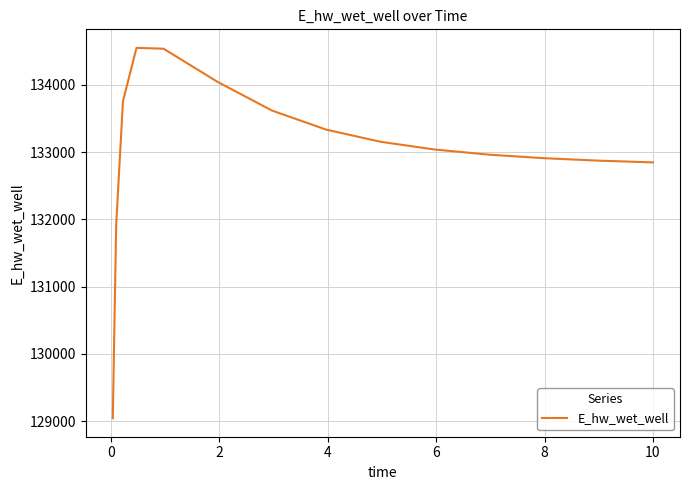

What is the smallest value displayed?

129042.0